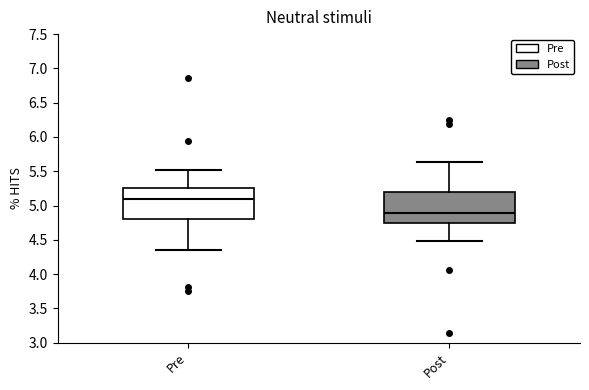

Where does the upper whisker of the box for Pre end on the y-axis? The values are not printed on the chart, so give them approximately, as read against the axis.

5.50